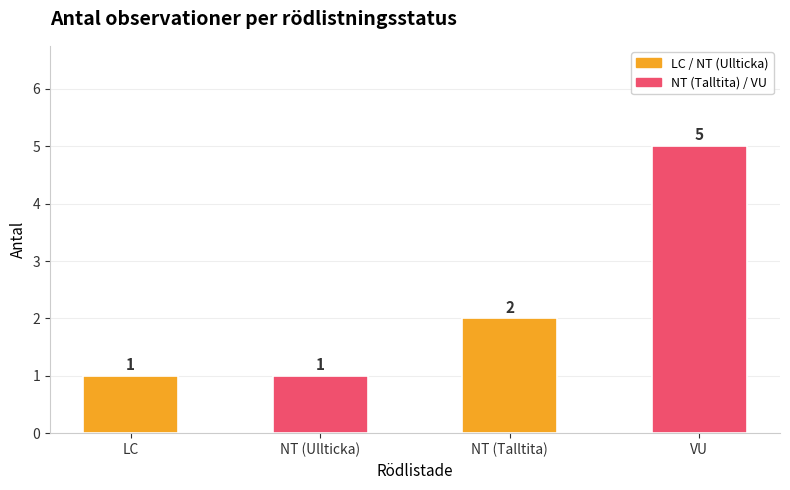

Reading left to right, what are all the values shown in this chart?

LC=1	NT (Ullticka)=1	NT (Talltita)=2	VU=5